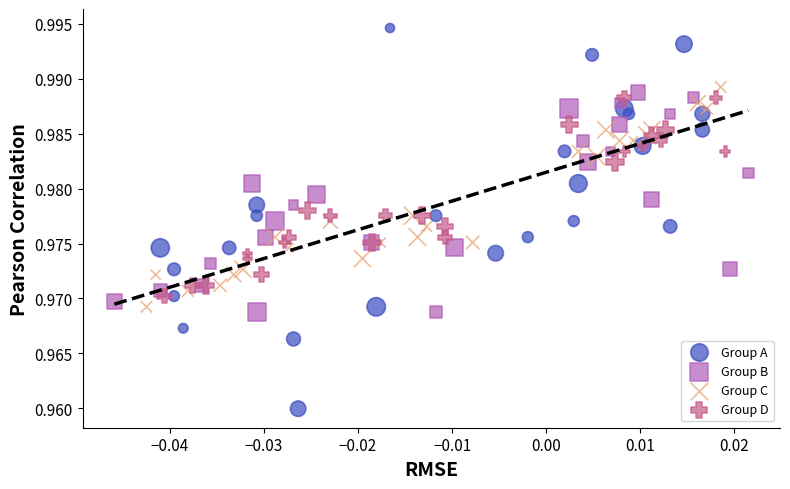

Which series has the widest spread of Y values?

Group A